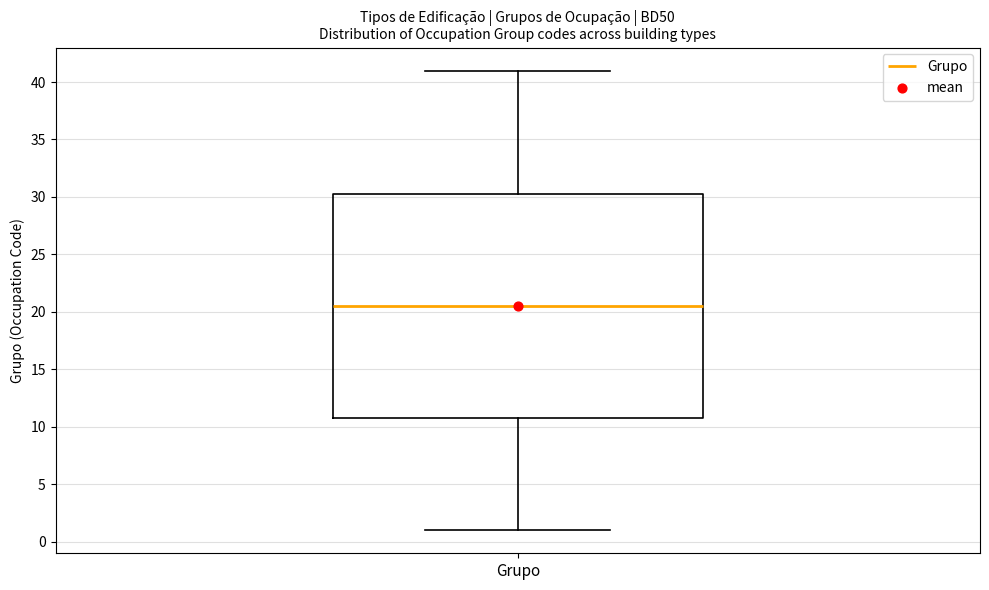

Where is the upper edge of the box for Grupo on the y-axis? The values are not printed on the chart, so give them approximately, as read against the axis.

30.5